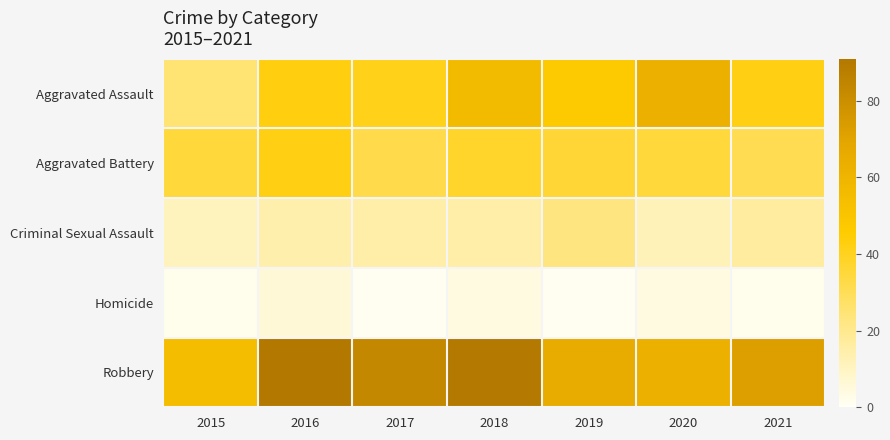

Between 2015 and 2020, which is larger?

2020